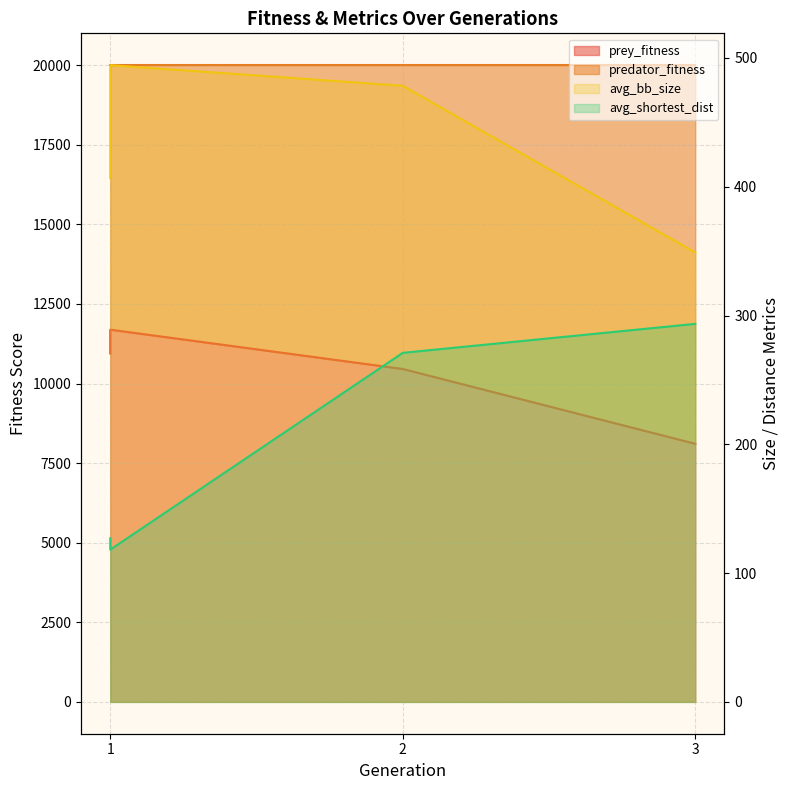

The value of avg_shortest_dist at 2 is 445.0. True or false?

False